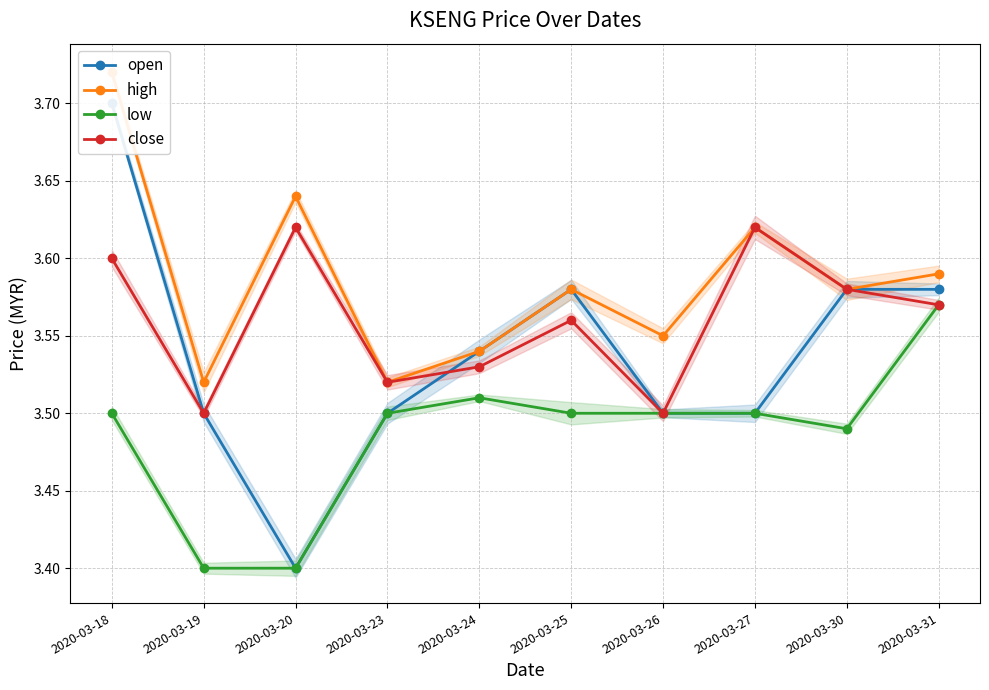

What is the approximate value of open at 2020-03-25?

3.6